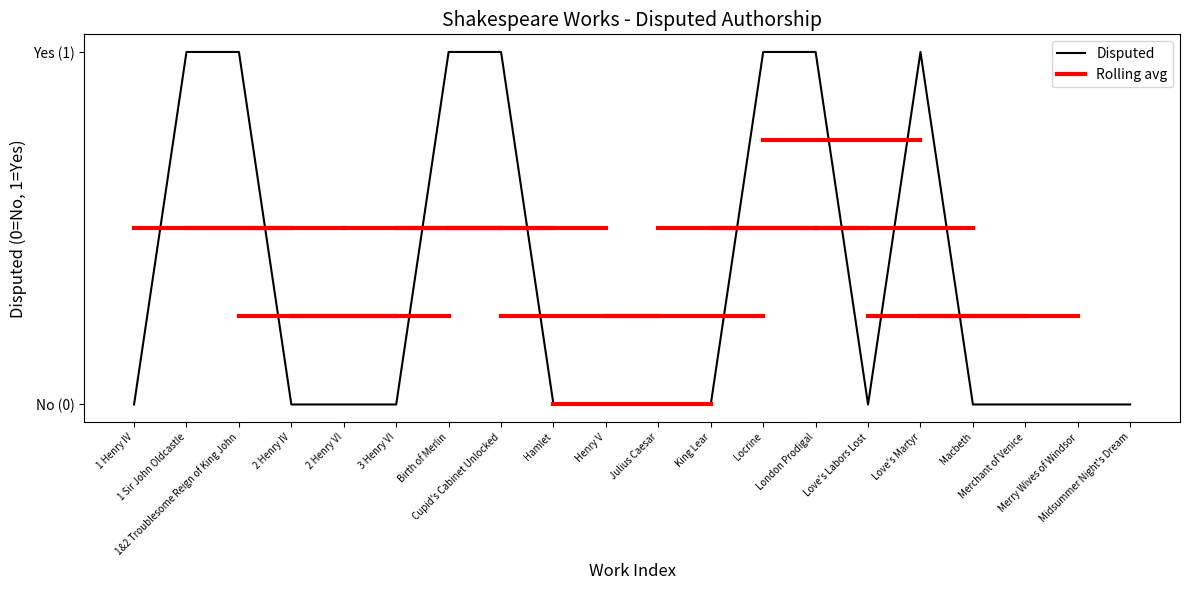

Is it true that the value at 1 Sir John Oldcastle is 1?

True